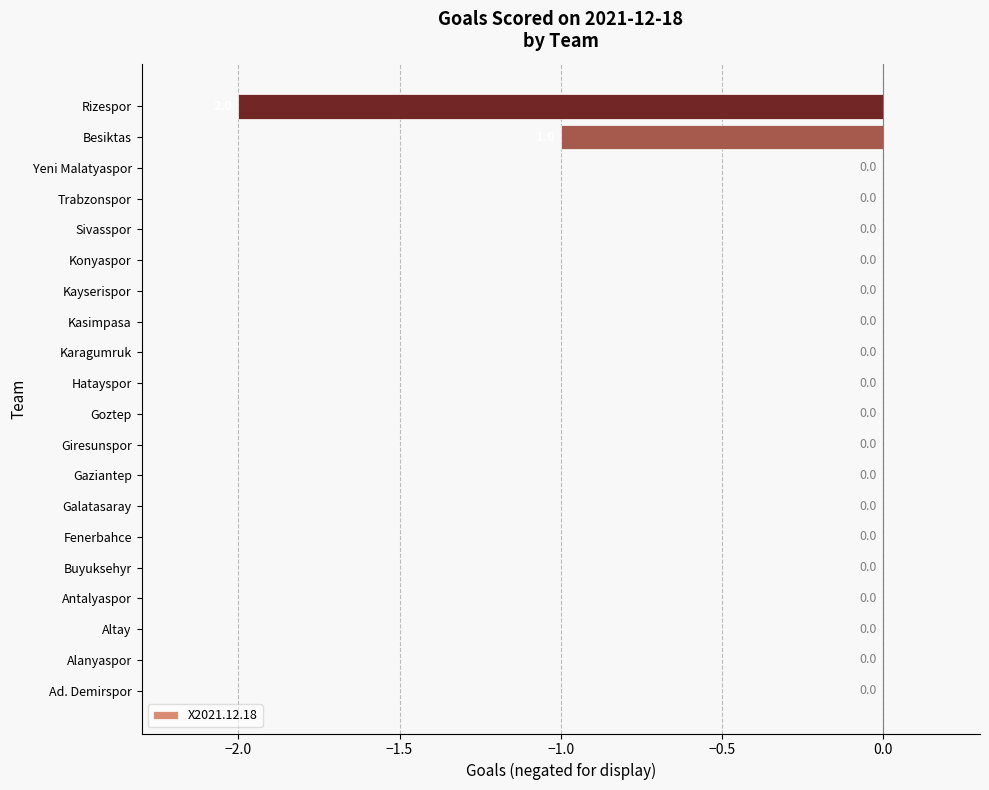

The chart shows a value of 0 at Galatasaray. True or false?

True